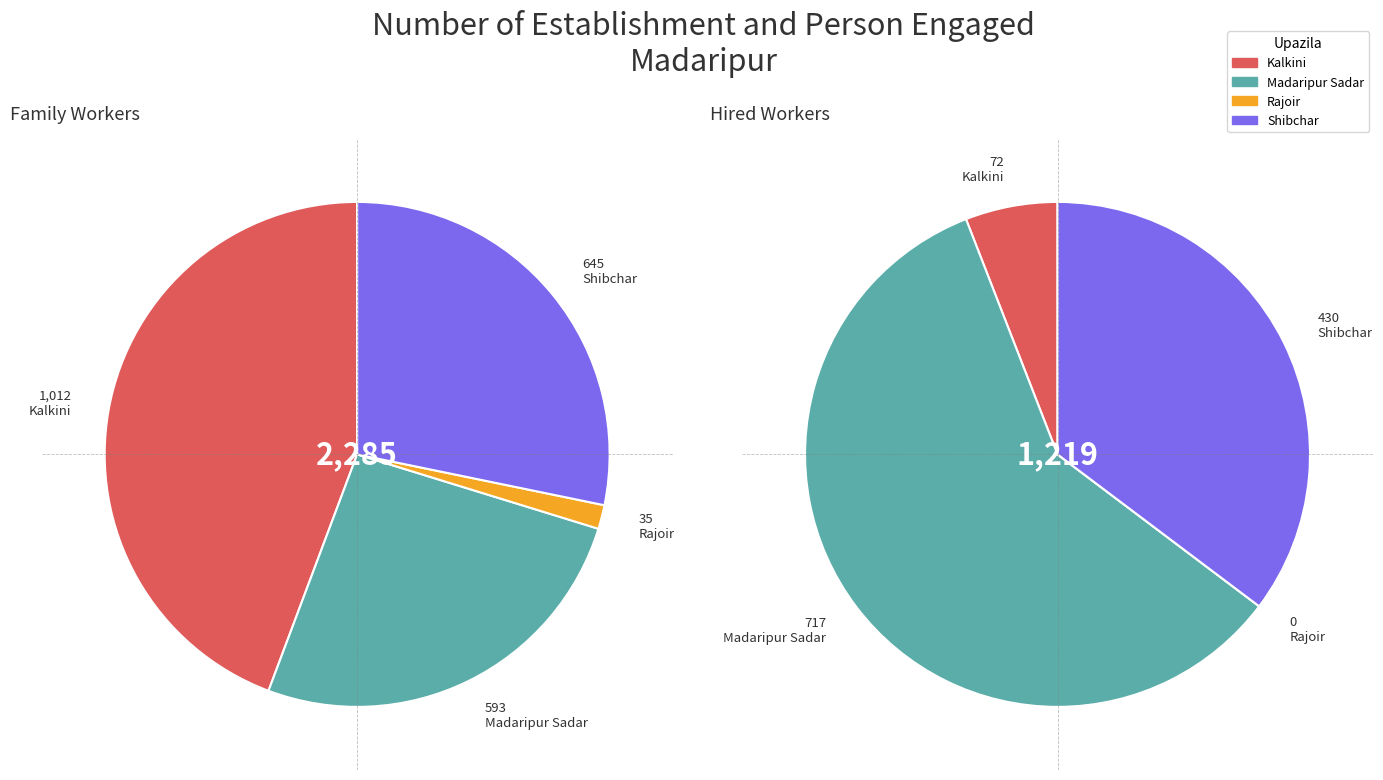

How many slices are in this pie chart?

4